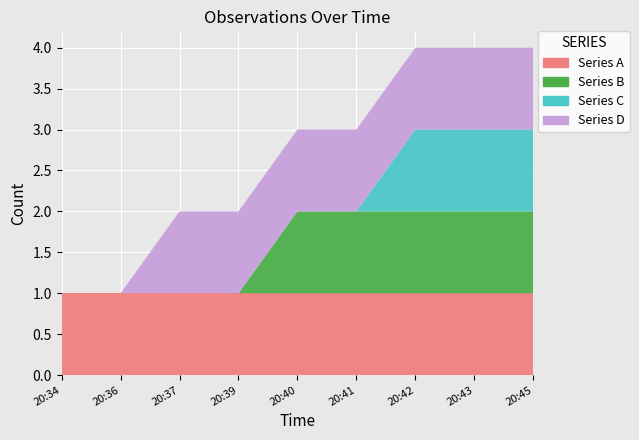

Reading left to right, list all the values displayed in this chart.

Series A: 1	1	1	1	1	1	1	1	1
Series B: 0	0	0	0	1	1	1	1	1
Series C: 0	0	0	0	0	0	1	1	1
Series D: 0	0	1	1	1	1	1	1	1